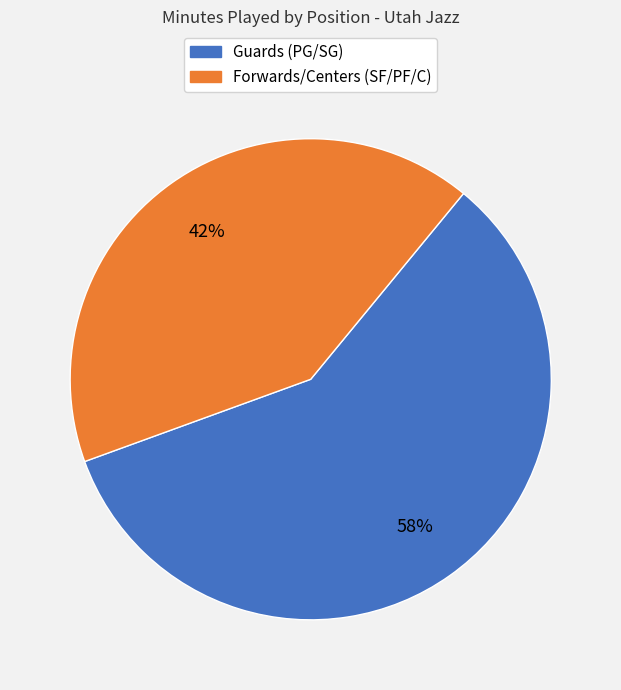

To the nearest percent, what is the average slice percentage?

50%